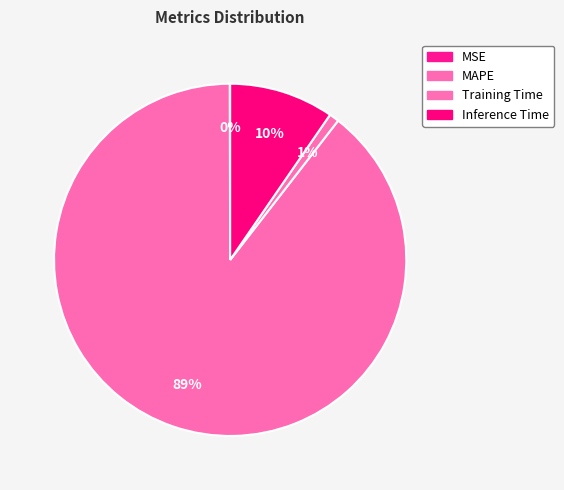

What percentage is the MAPE slice, to the nearest percent?

89%